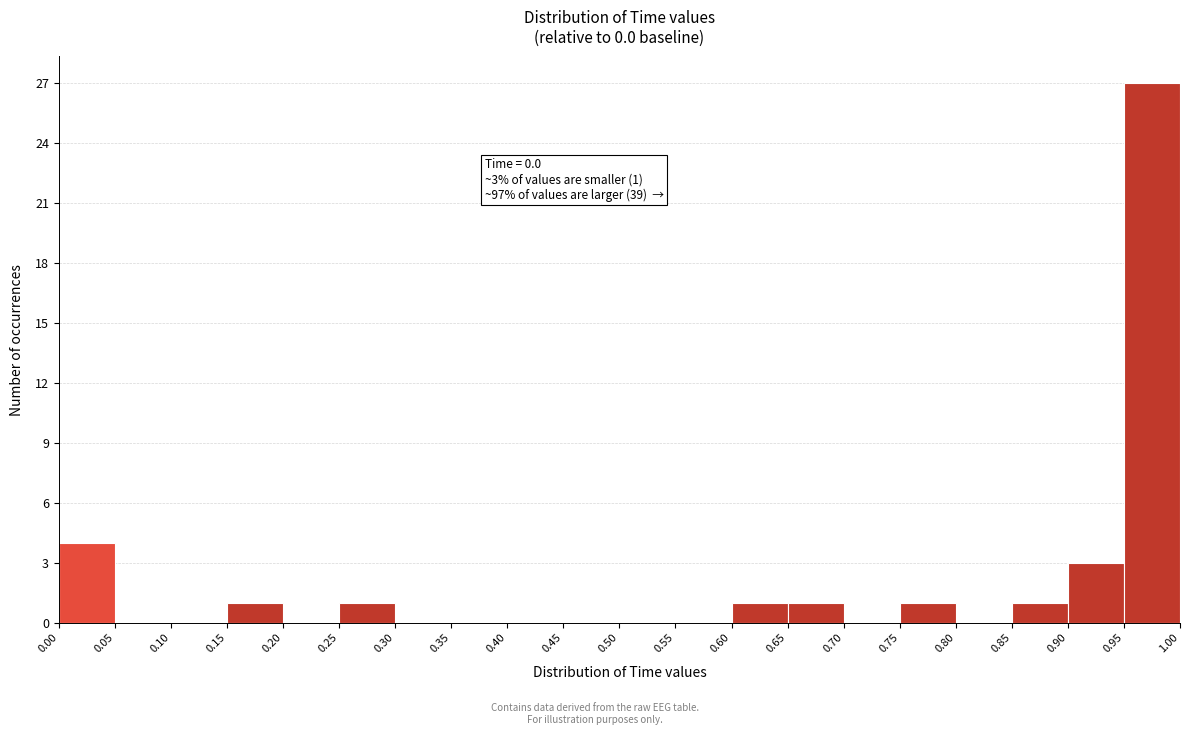

Which range on the x-axis has the tallest bar?

0.95 to 1.00